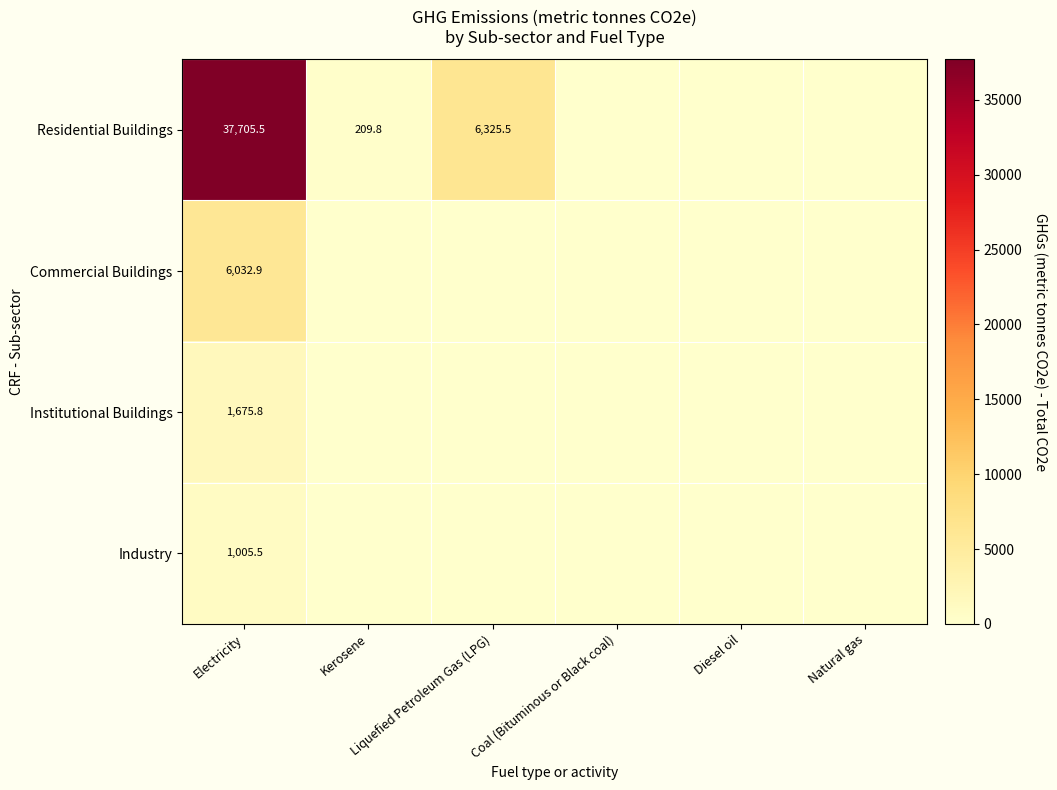

Which series has the largest range (max minus min)?

Residential Buildings